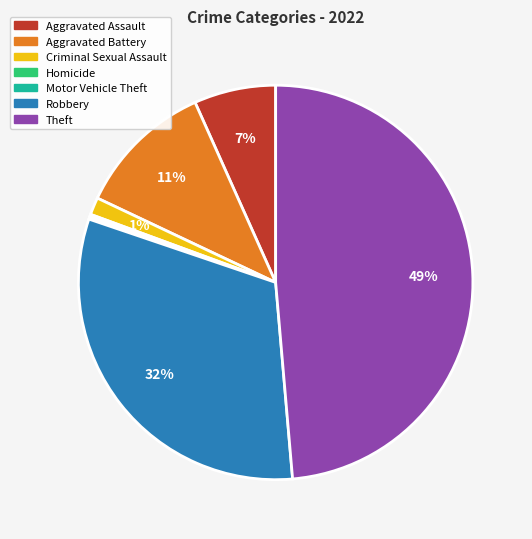

What is the largest slice in the pie chart?

Theft